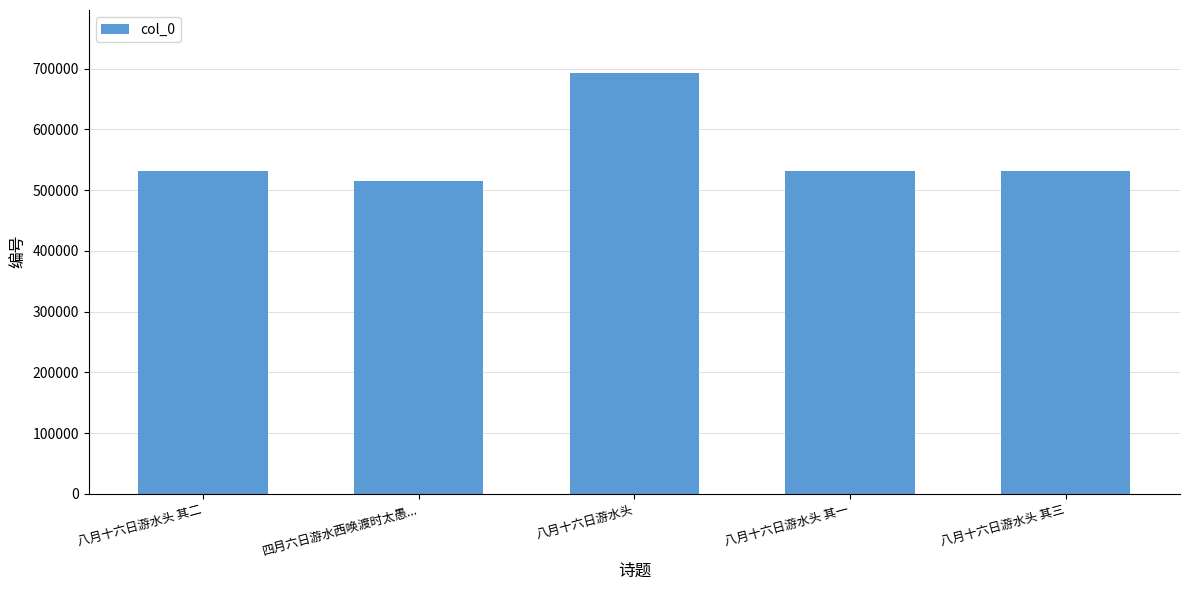

What is the change in value from 八月十六日游水头 其二 to 四月六日游水西唤渡时太愚...?

-16266